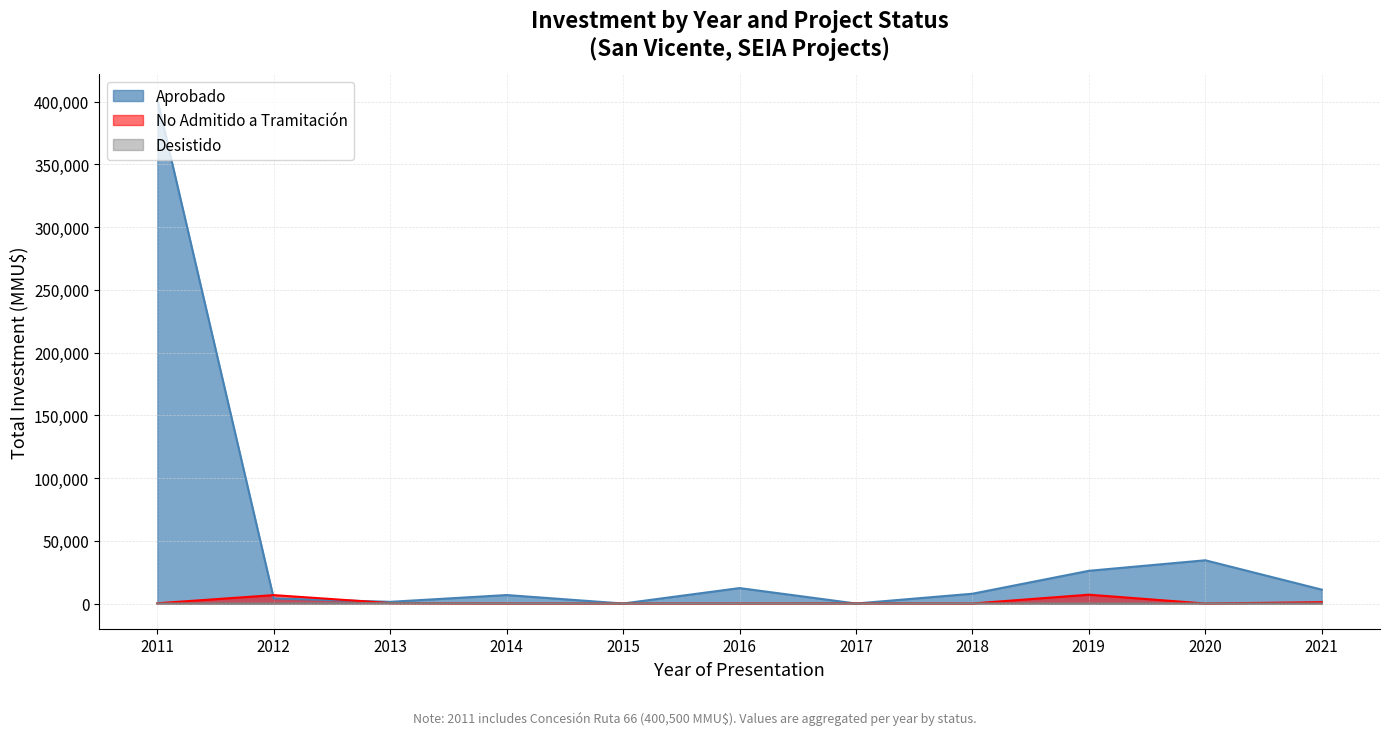

What are all the series names shown in the legend?

Aprobado, No Admitido a Tramitación, Desistido